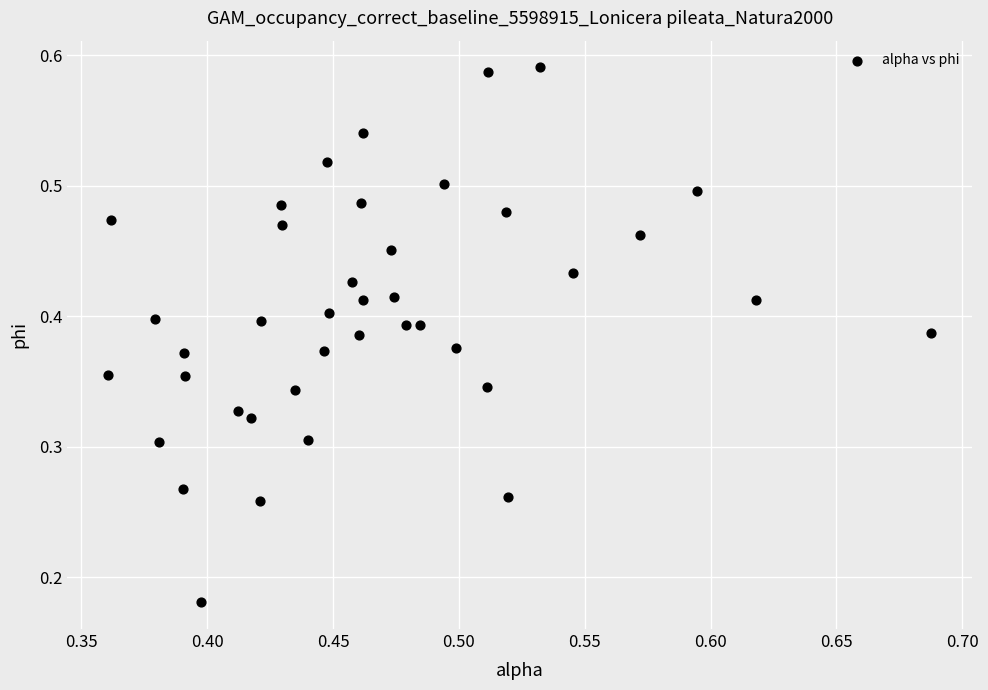

How many data points are displayed?

40